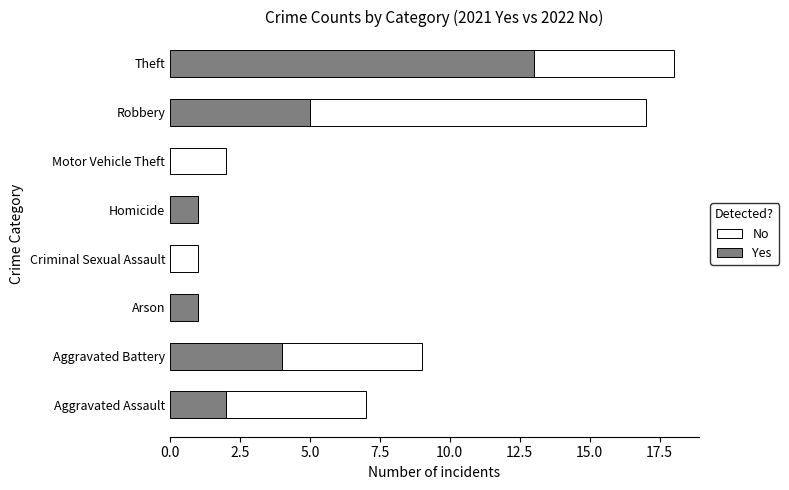

Which category has the highest value in the Yes series?

Theft